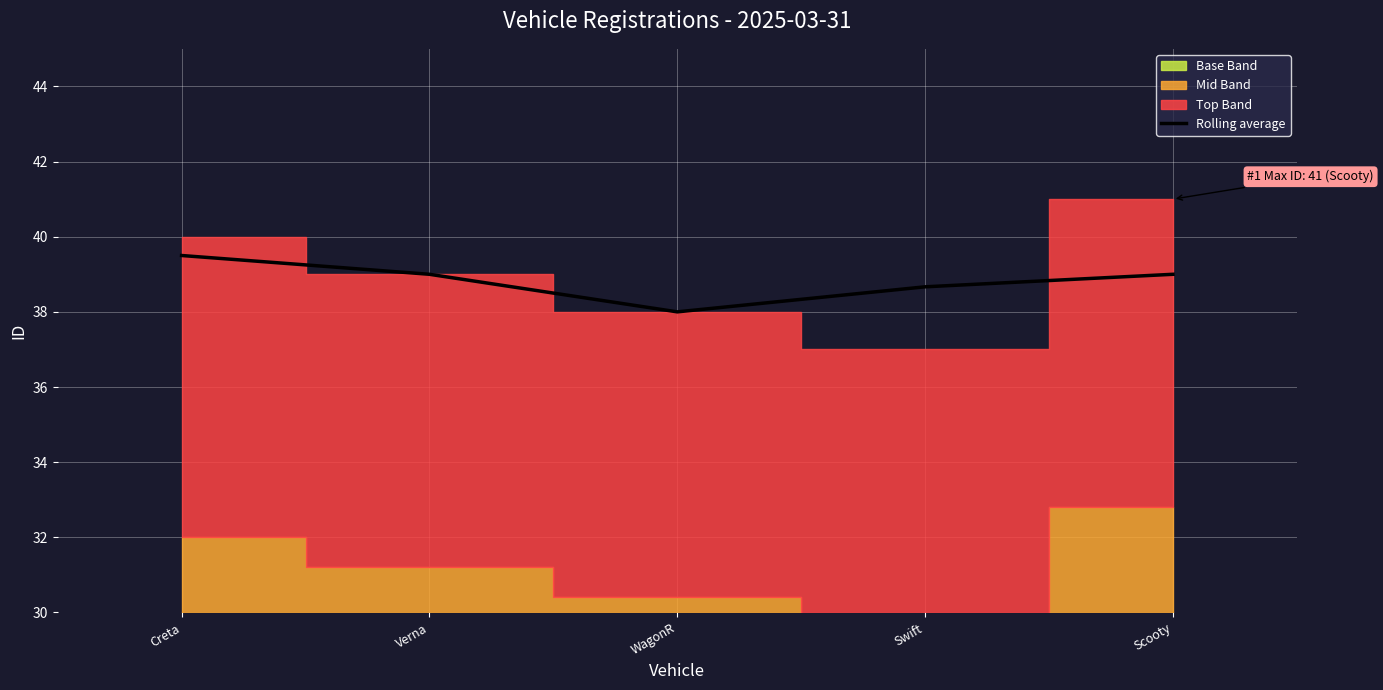

List the labels in order of value, smallest first.

WagonR, Swift, Verna, Scooty, Creta